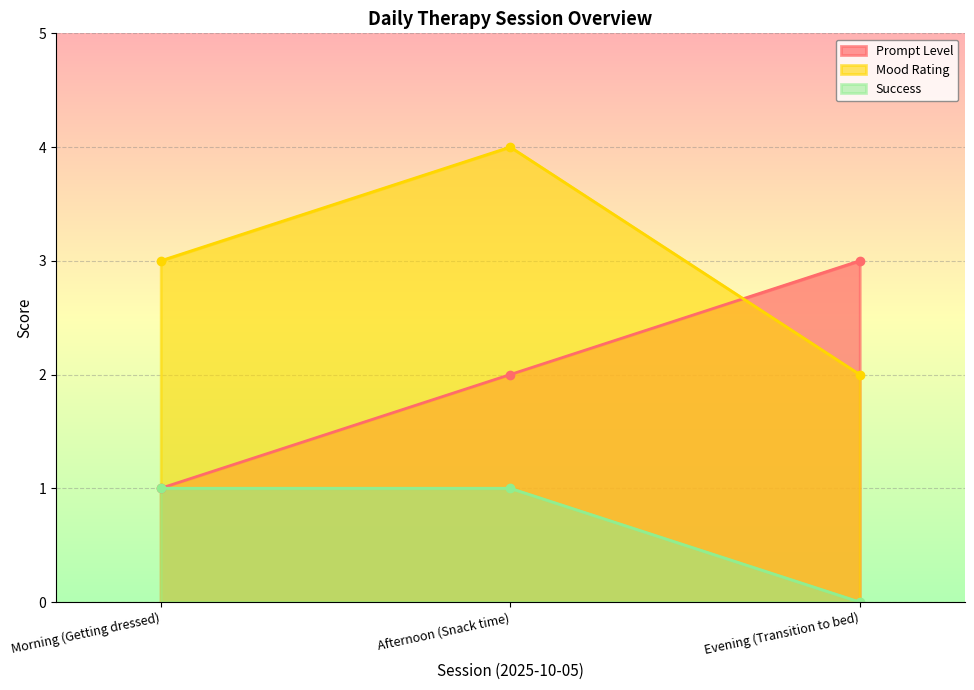

How many positive values does the Success series have?

2